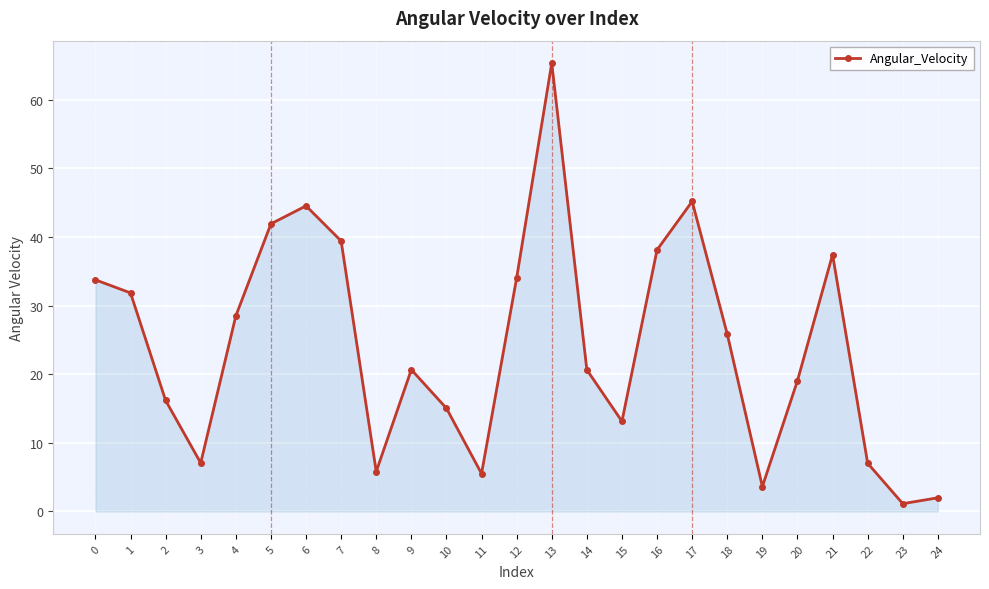

What is the value of the 18th point from the left?

45.2